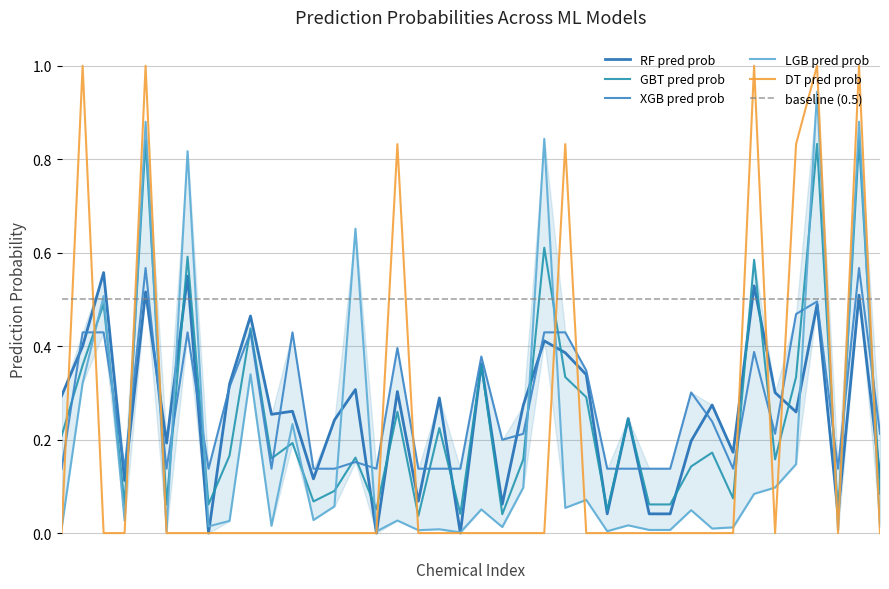

What is the value of the gbt_pred_prob point at the 30th from the left?

0.1